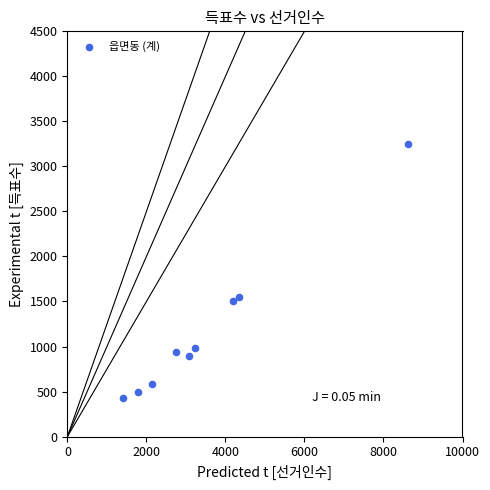

What is the range of Y values (max minus min)?

2823